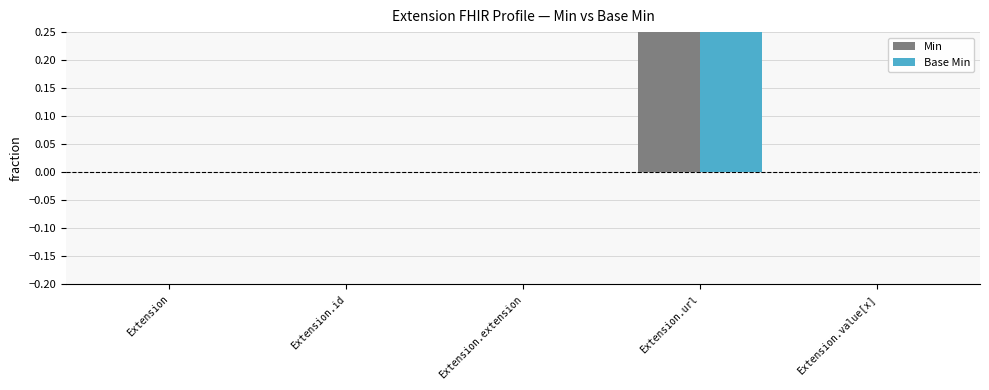

Between Extension and Extension.id, which series saw the biggest shift?

Min